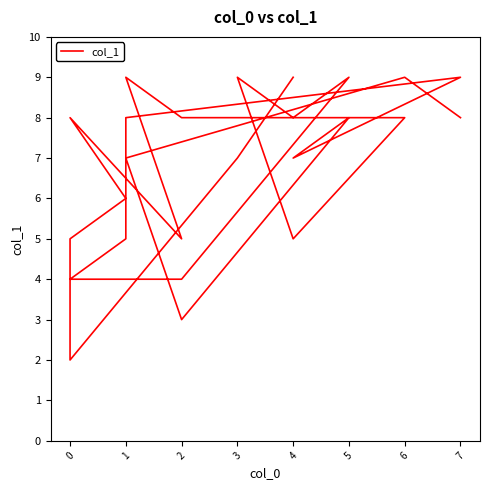

Is this an area chart (filled region under the line)?

No